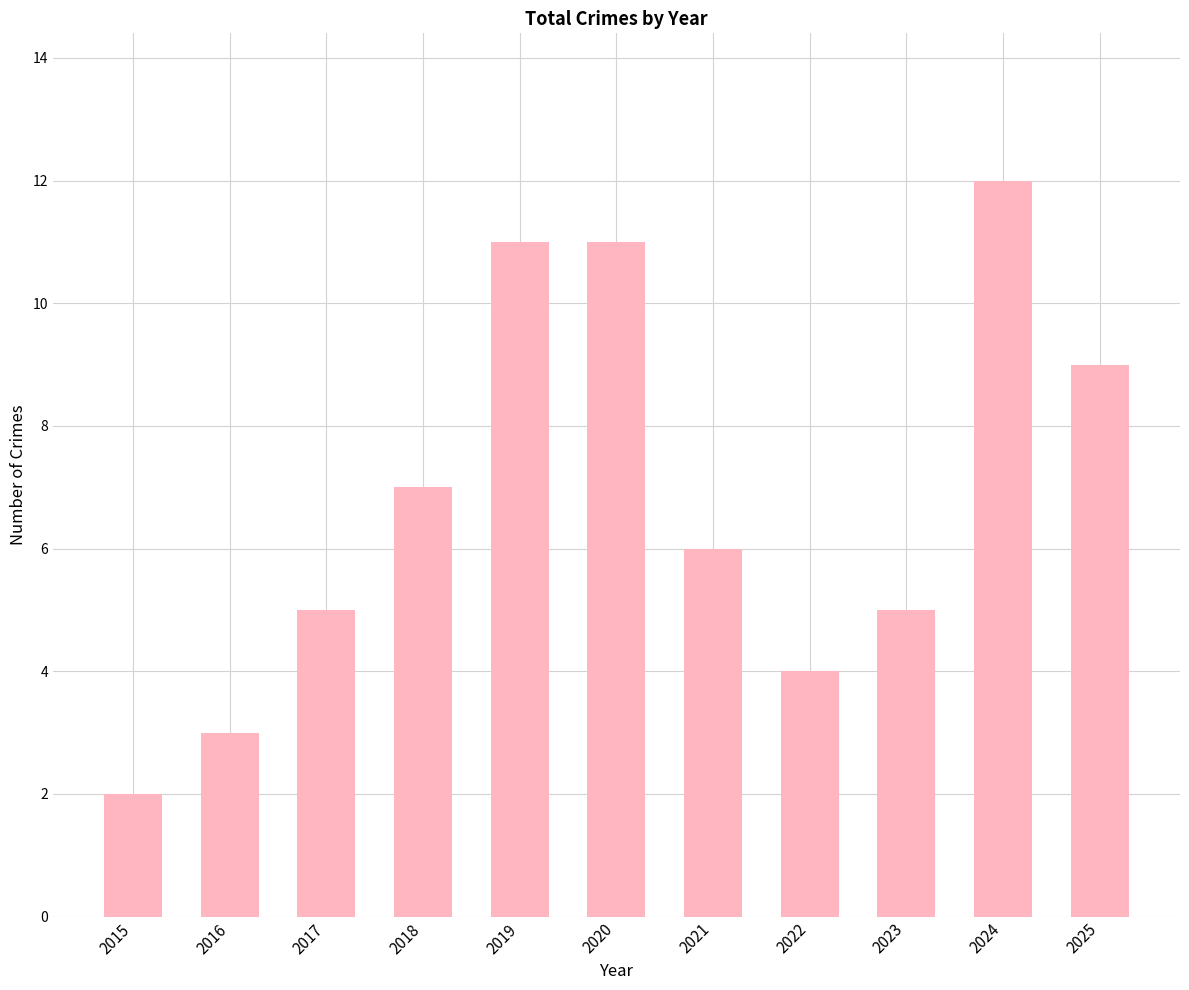

Which label corresponds to the smallest value in the chart?

2015